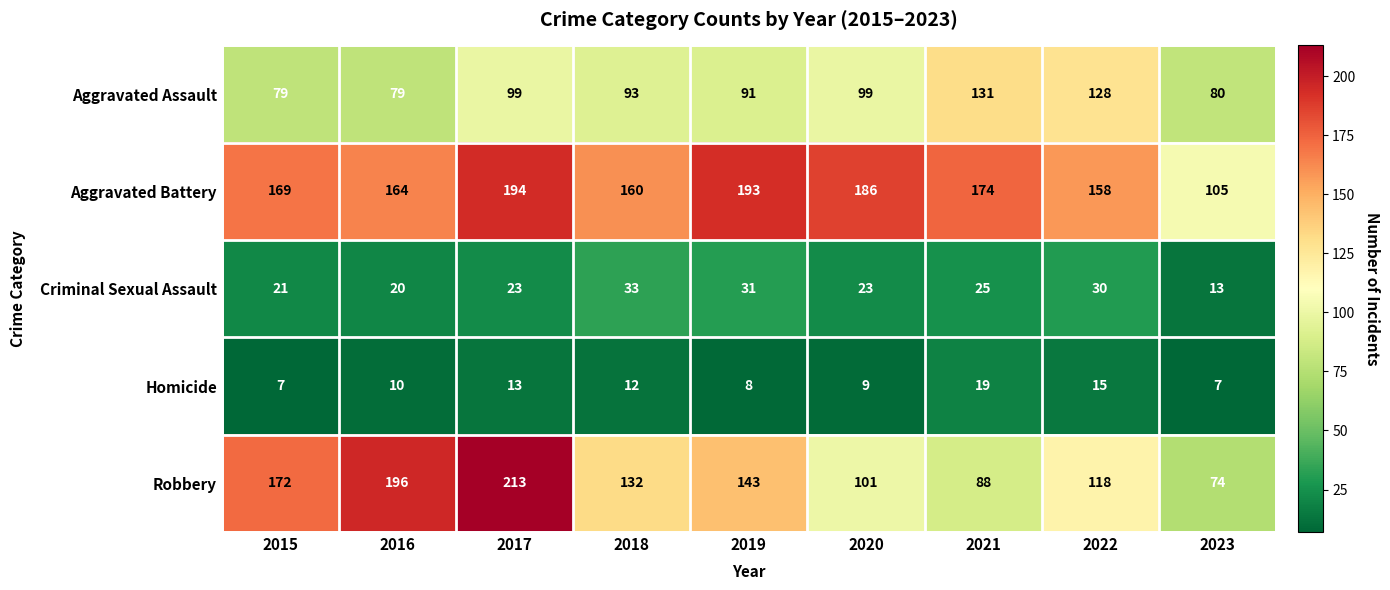

How many values in the Aggravated Battery series are below 169?

4